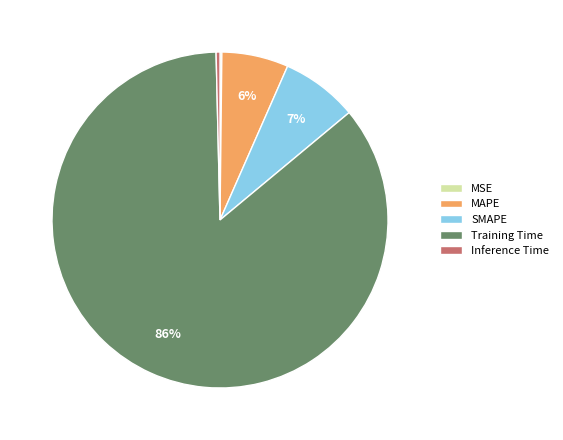

Which category accounts for the majority?

Training Time